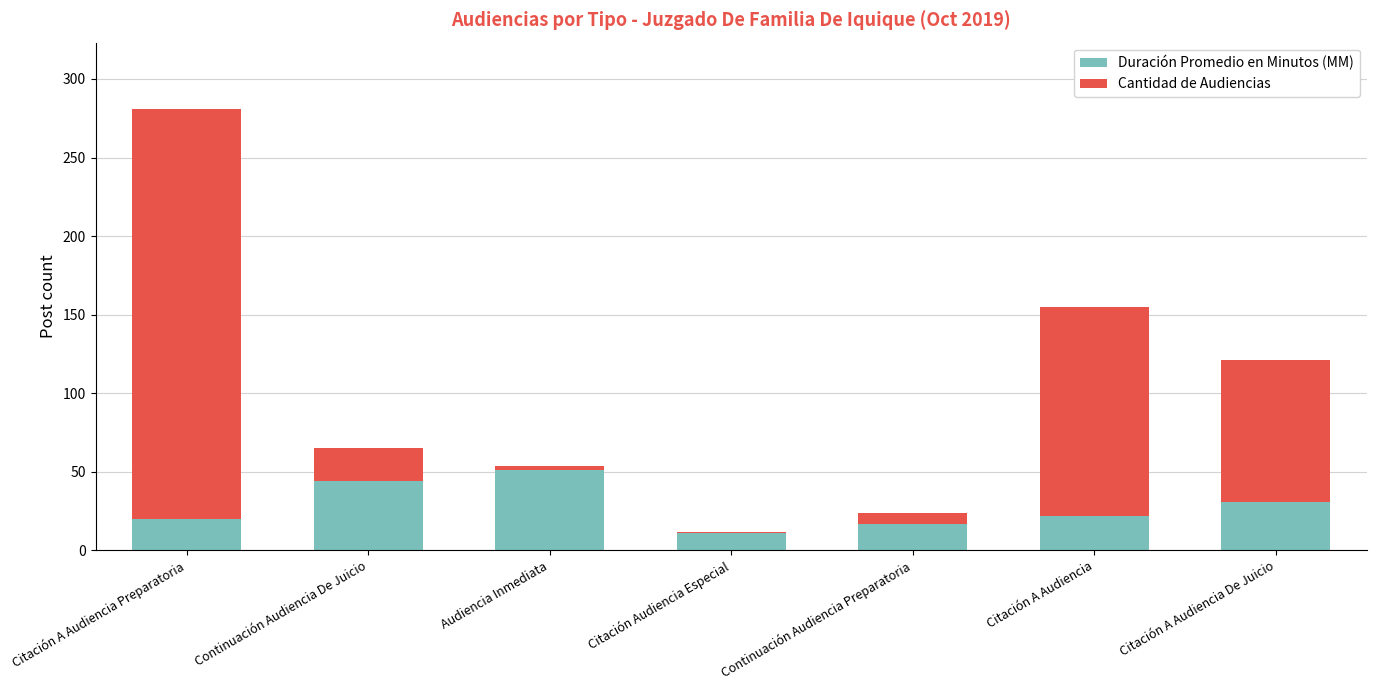

What value does the Duración Promedio en Minutos (MM) series have at Continuación Audiencia Preparatoria?

17